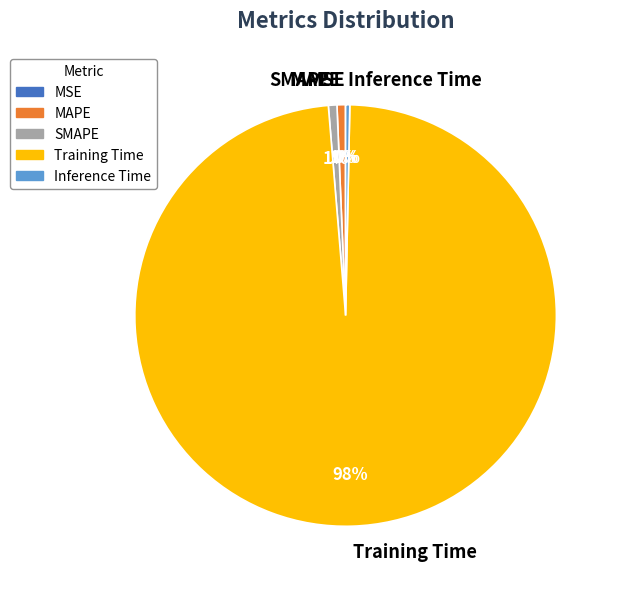

Between SMAPE and Training Time, which is larger?

Training Time